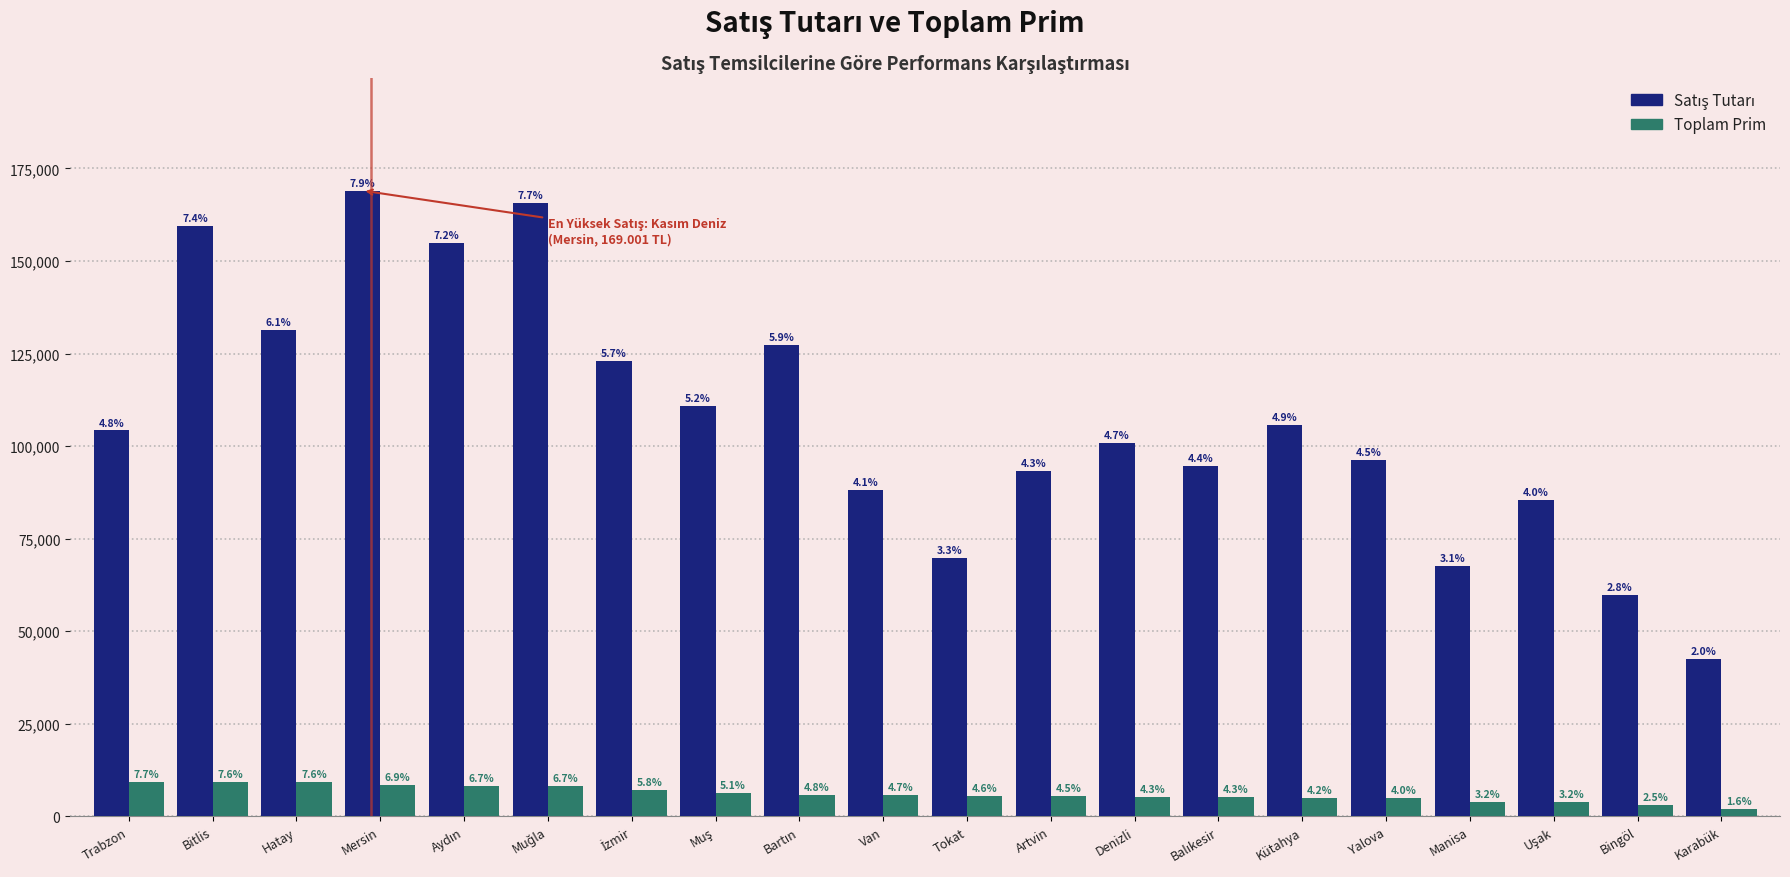

How many groups of bars are there?

20